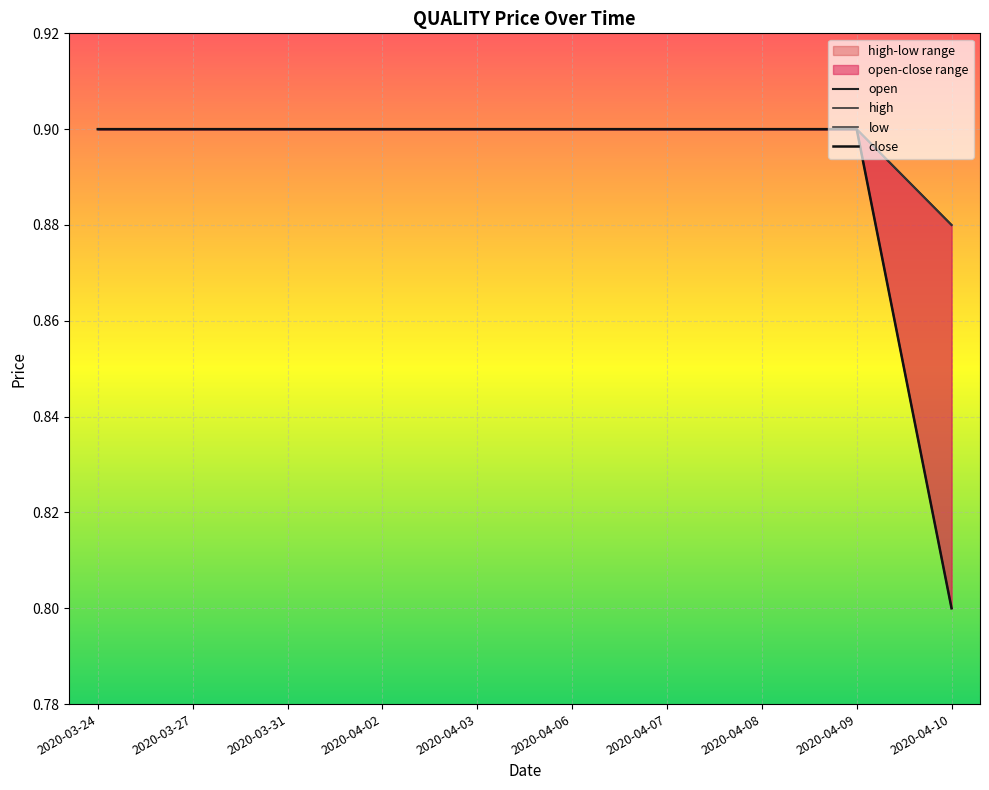

The close series shows 1.3 at 2020-04-02. True or false?

False